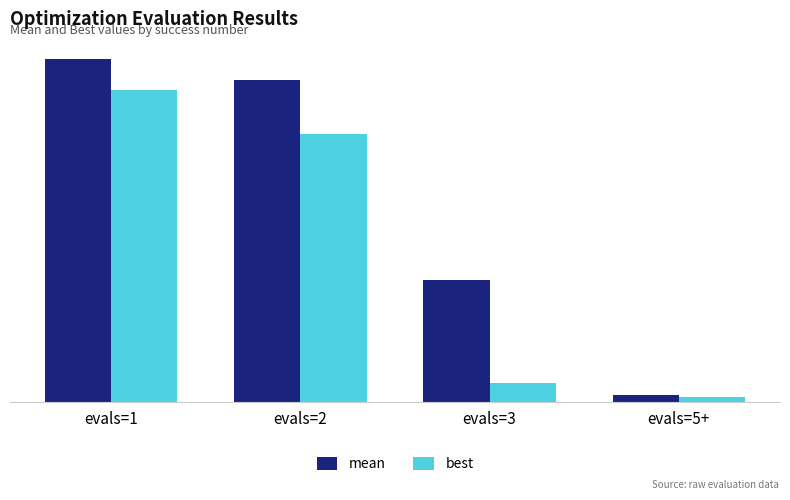

Are the bars grouped side by side (vs. stacked)?

Yes